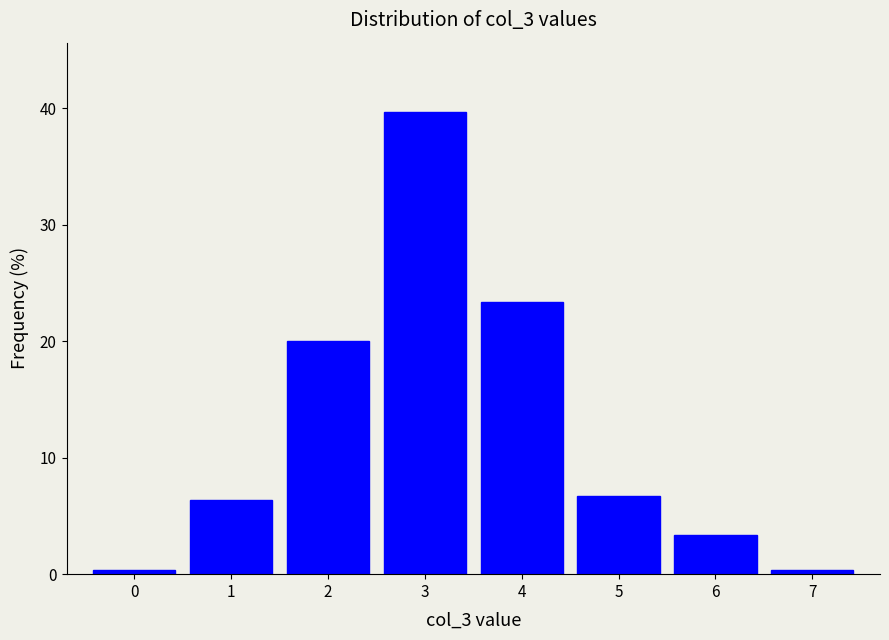

Reading left to right, transcribe this chart: for each bar, give the range it covers on the x-axis and its height. The values are not printed on the chart, so give them approximately, as read against the axis.

-0.5 to 0.5: under 1
0.5 to 1.5: 6
1.5 to 2.5: 20
2.5 to 3.5: 40
3.5 to 4.5: 23
4.5 to 5.5: 7
5.5 to 6.5: 3
6.5 to 7.5: under 1